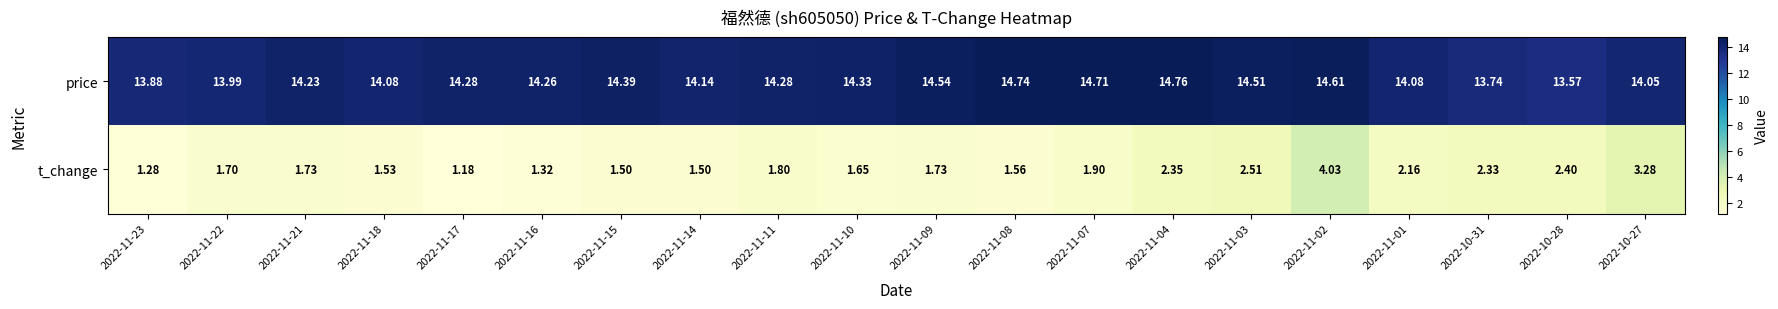

Which series changed the most between 2022-11-18 and 2022-11-04?

t_change